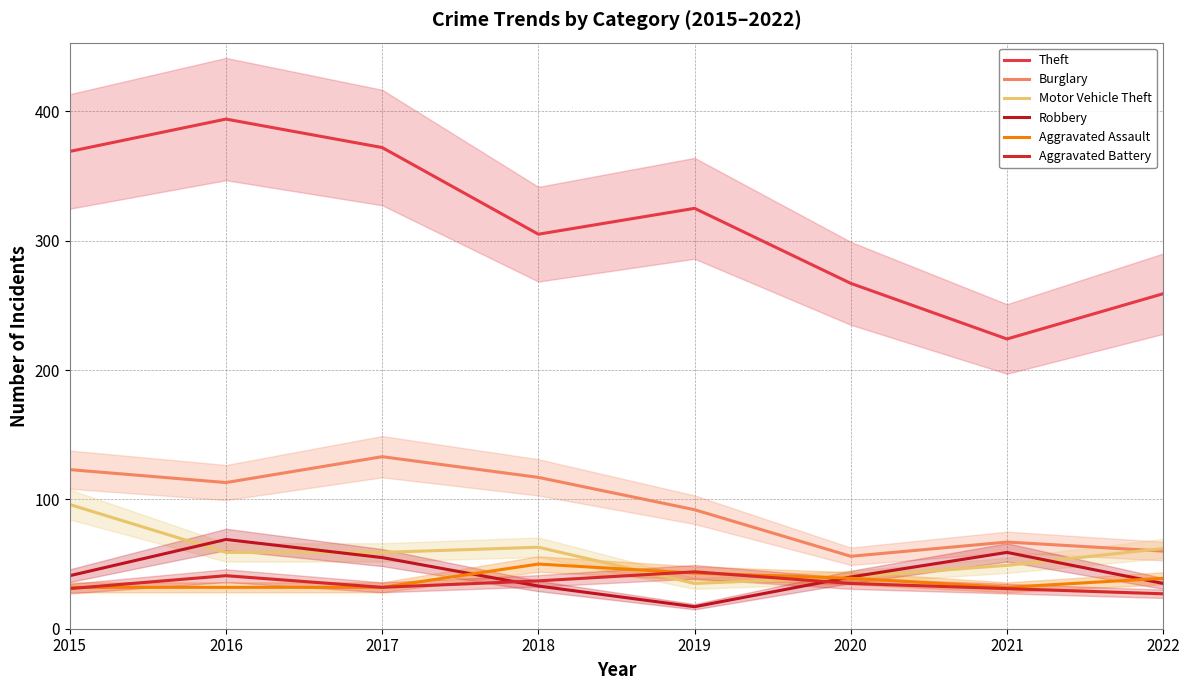

At which label does Aggravated Battery reach its peak?

2019